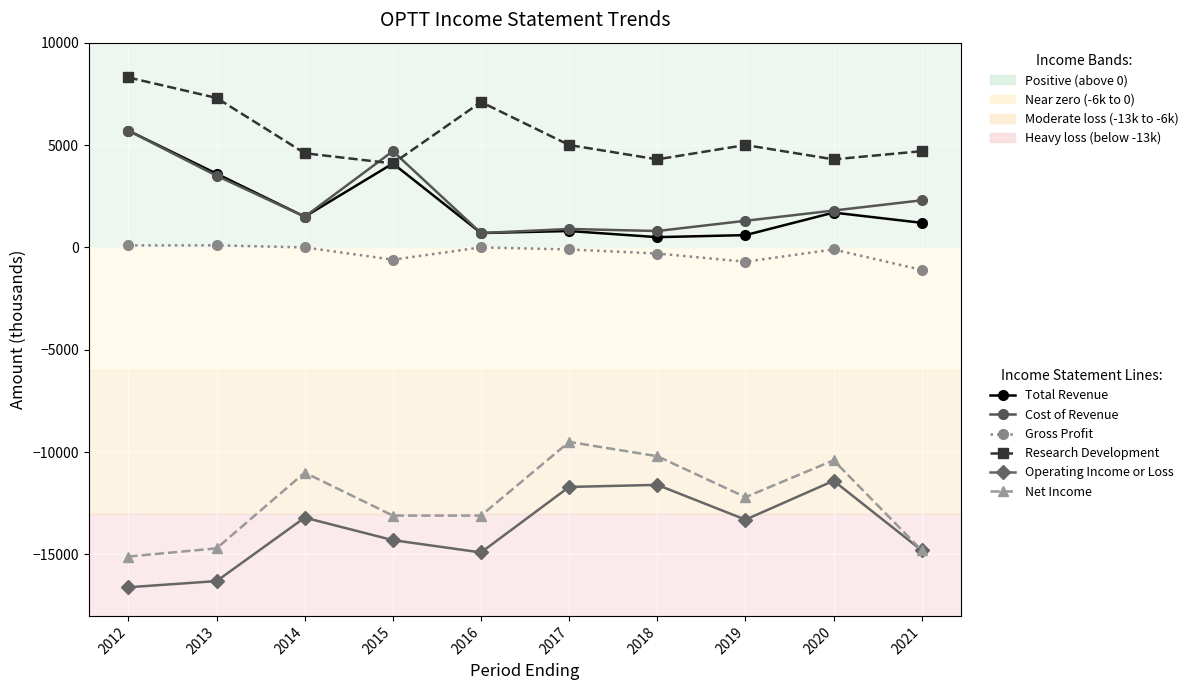

In Cost of Revenue, how many points are higher than both neighbors (excluding endpoints)?

2